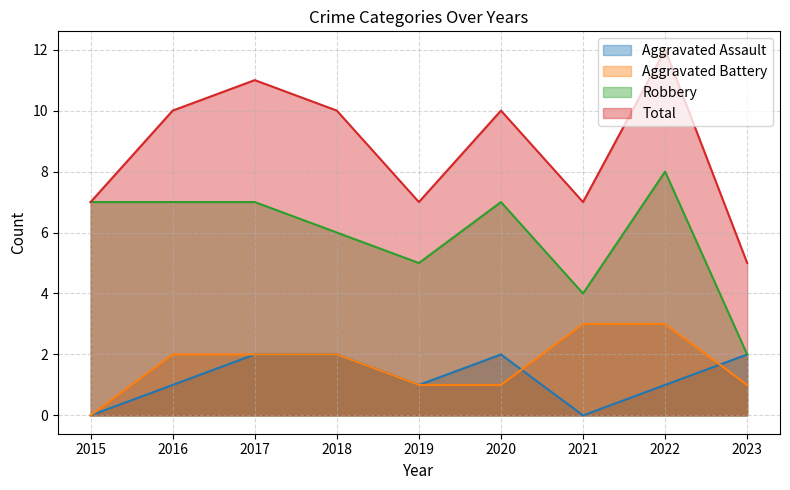

The Robbery series shows 7 at 2020. True or false?

True